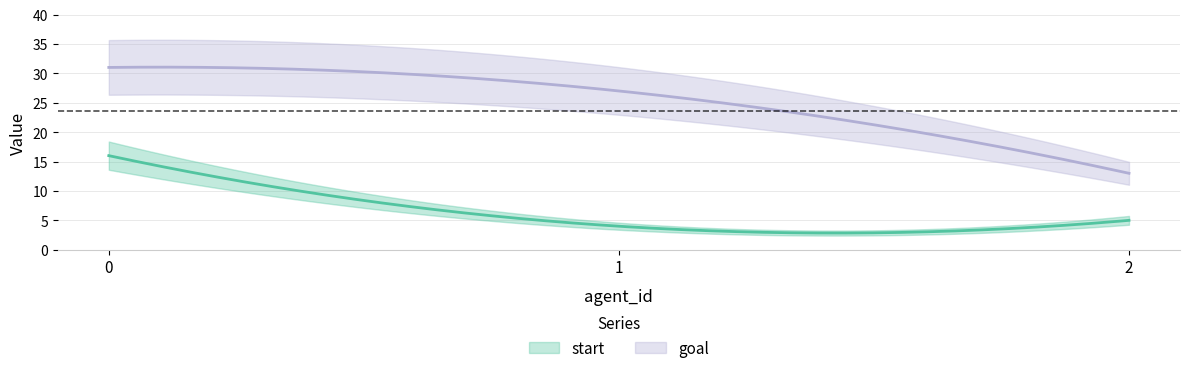

Which series has the largest total across all categories?

goal